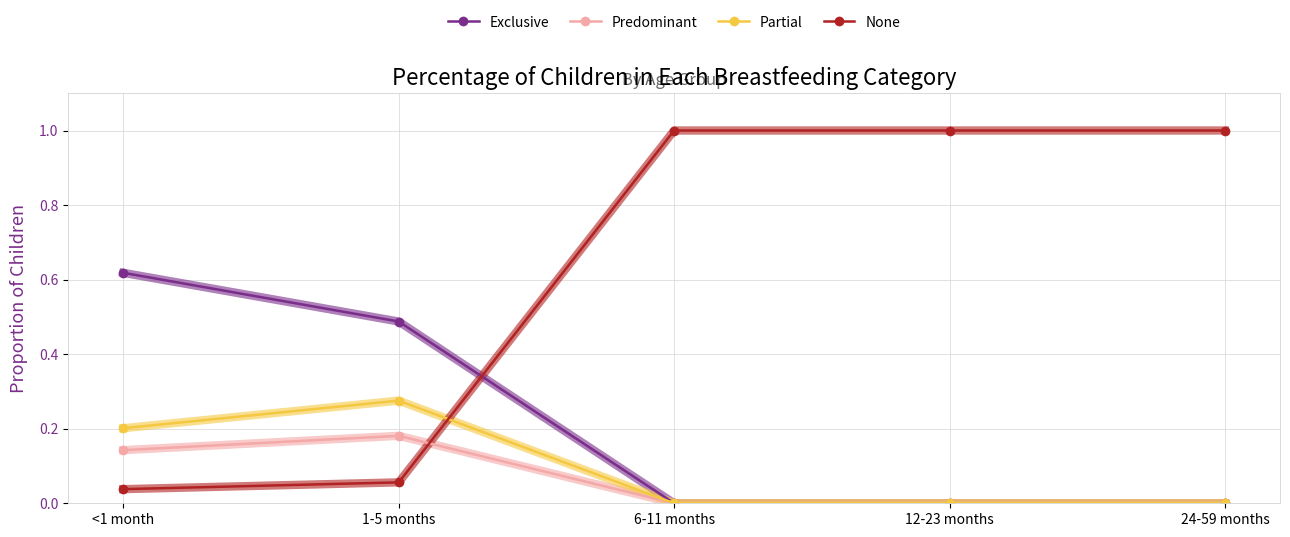

True or false: Partial and None cross at least once.

True